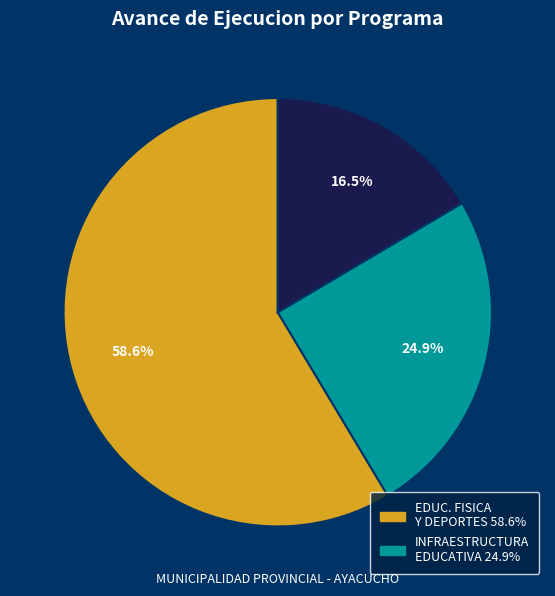

Does any single category account for the majority?

Yes